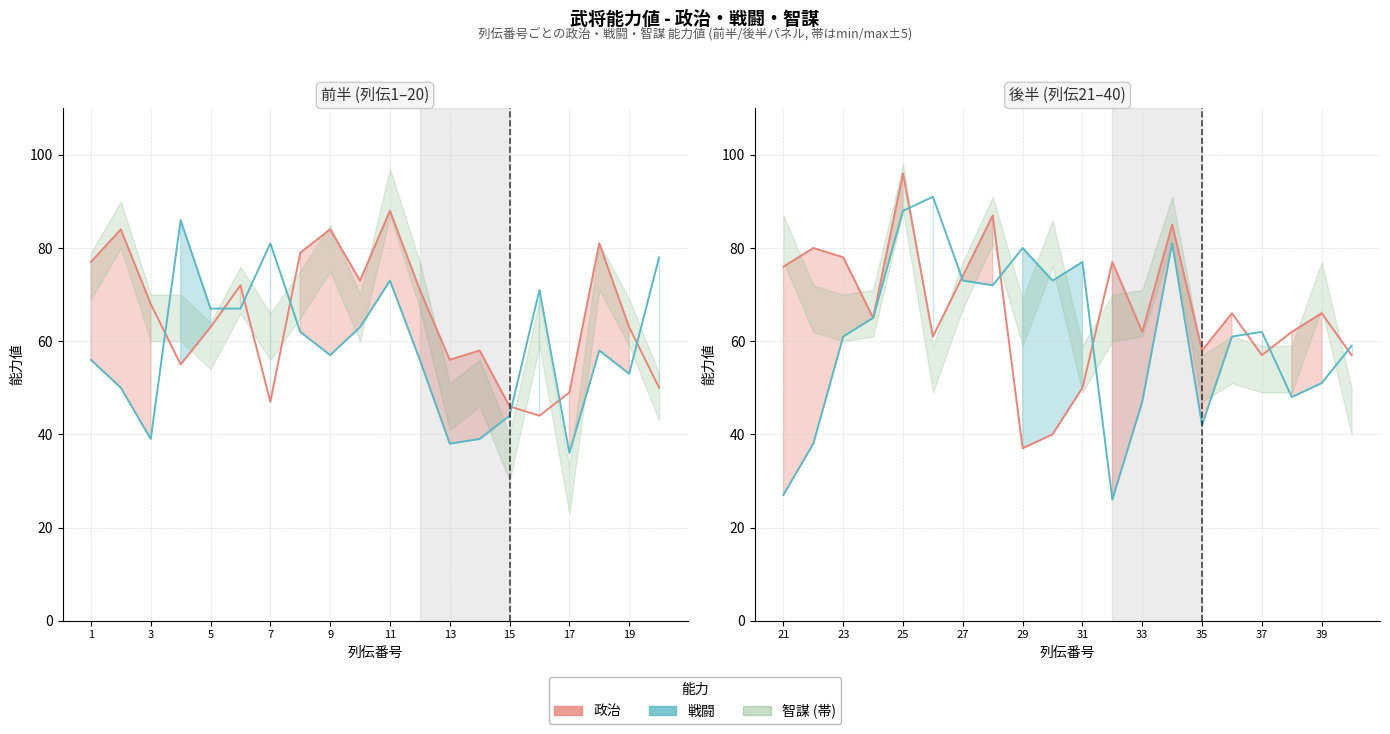

Which series has the largest total across all categories?

政治